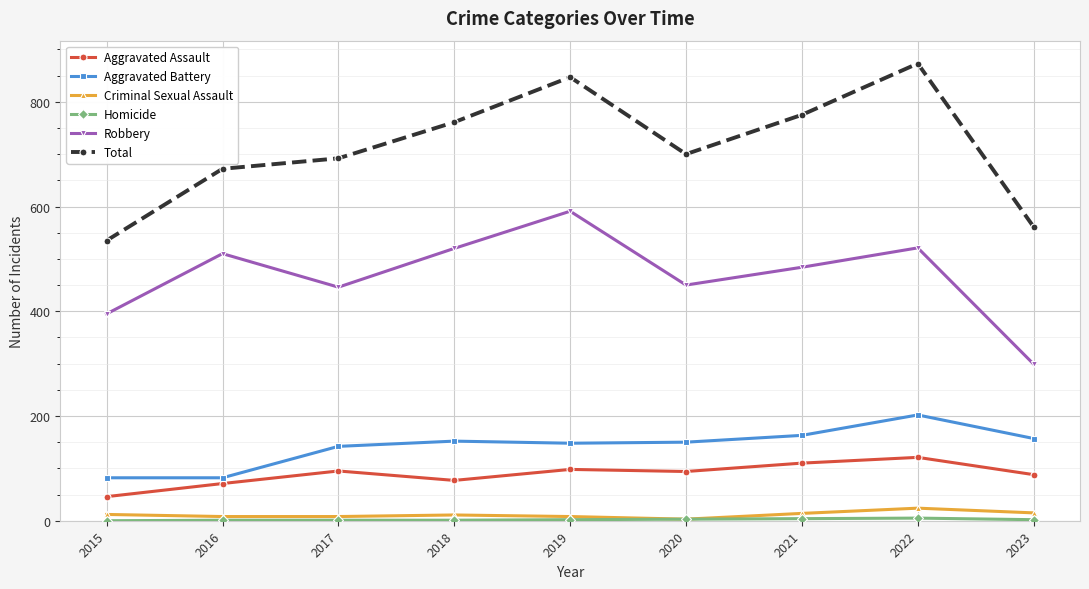

At which label does Robbery reach its minimum?

2023